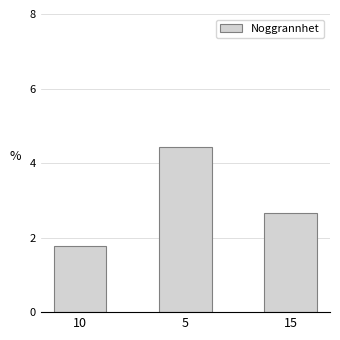

Reading right to left, extract all data points from this chart.

2.7	4.4	1.8